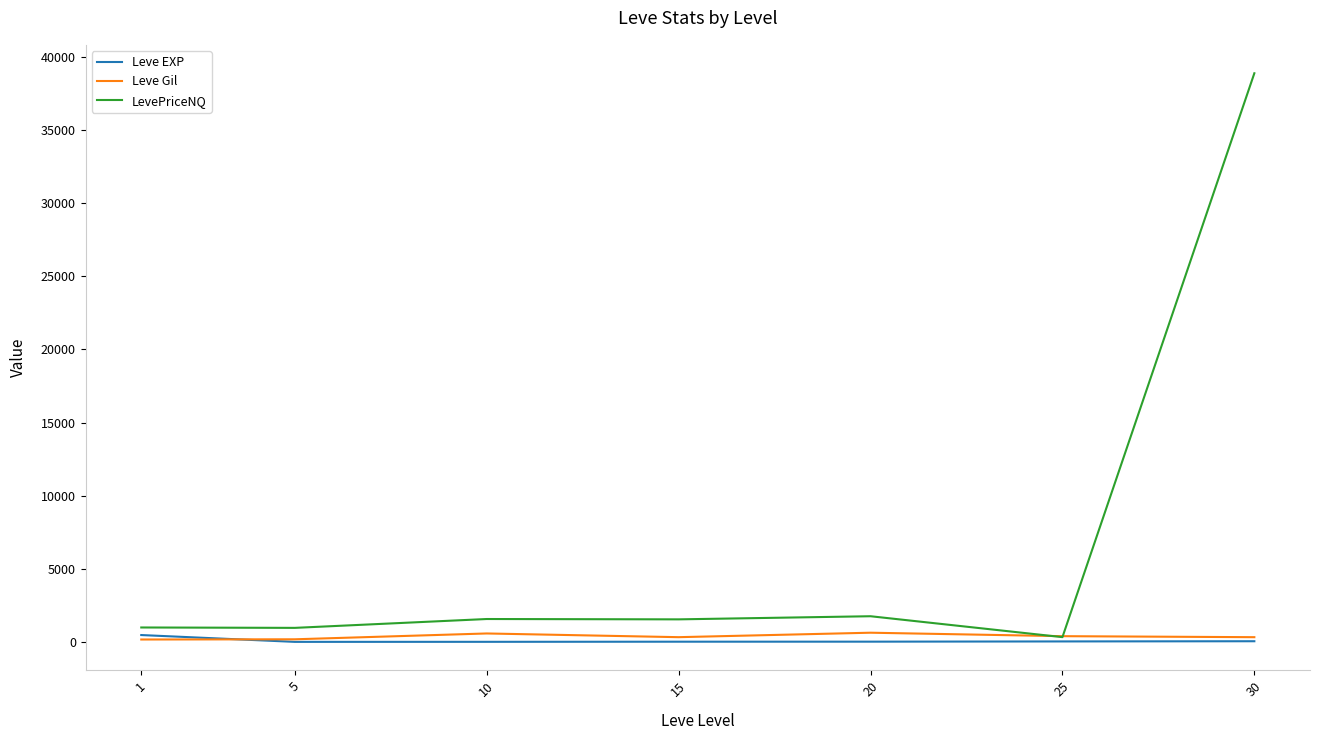

What is the maximum value shown in the chart?

38877.1